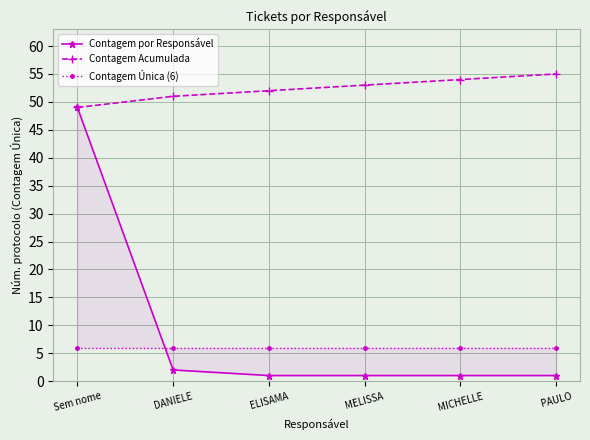

What is the total value across all series at MELISSA?

60